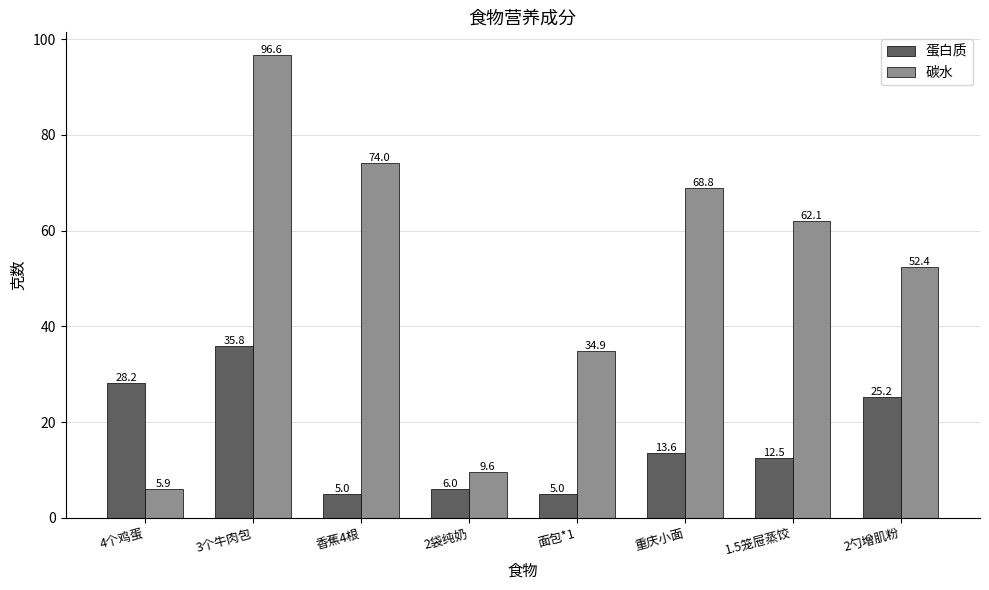

List the series in order of their peak value, lowest first.

蛋白质, 碳水